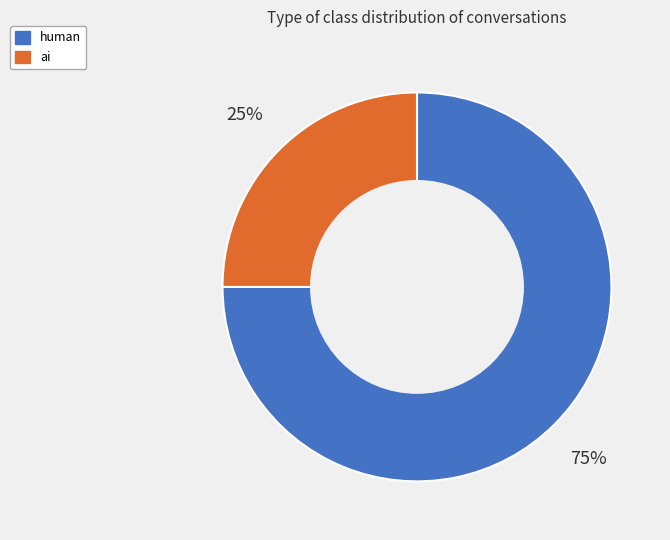

Which slice represents more than half of the pie?

human